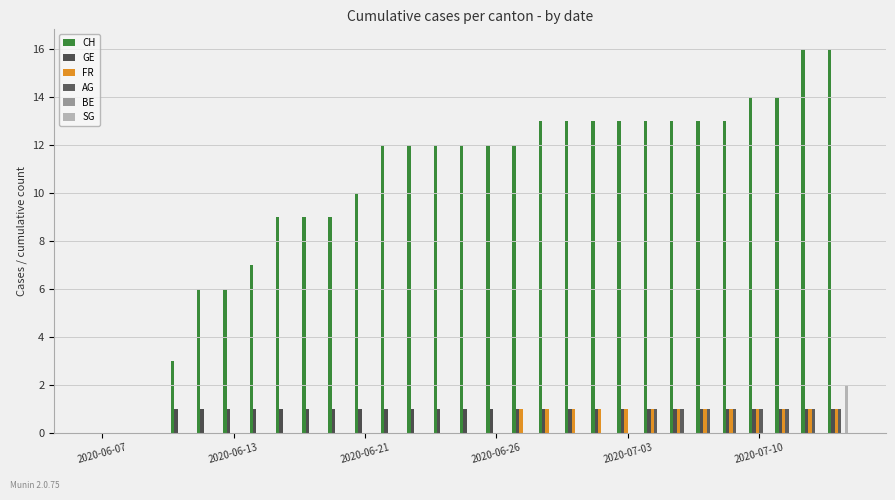

How many distinct data groups are displayed?

5